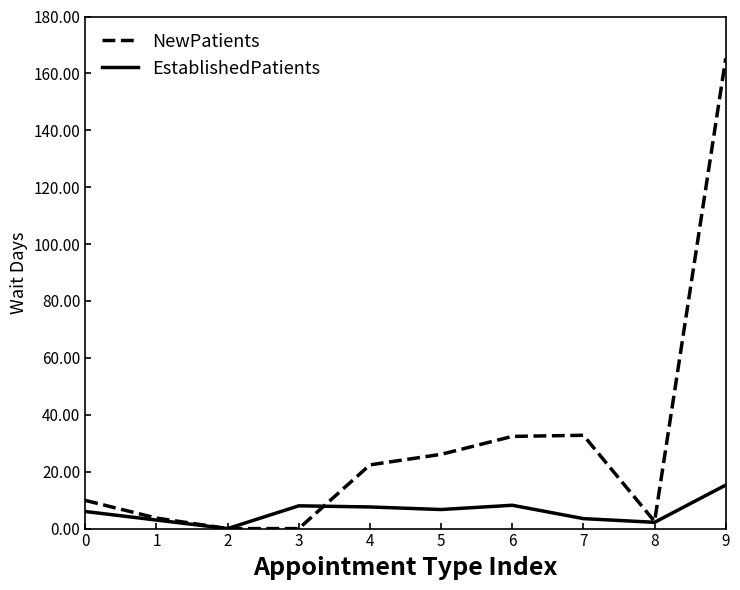

The value of NewPatients at 6 is 32.4. True or false?

True